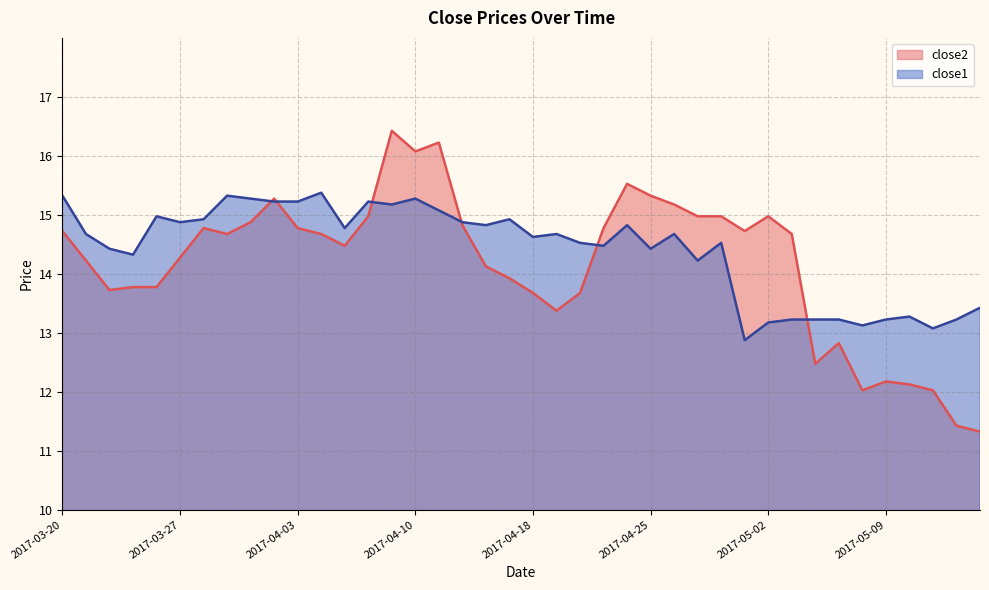

Rank the series by their maximum value, from lowest to highest.

close1, close2